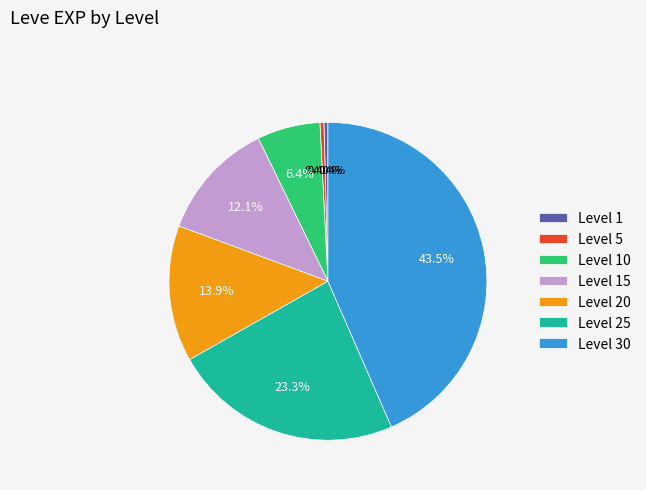

To the nearest percent, what is the difference between the largest and smallest slice percentages?

43%